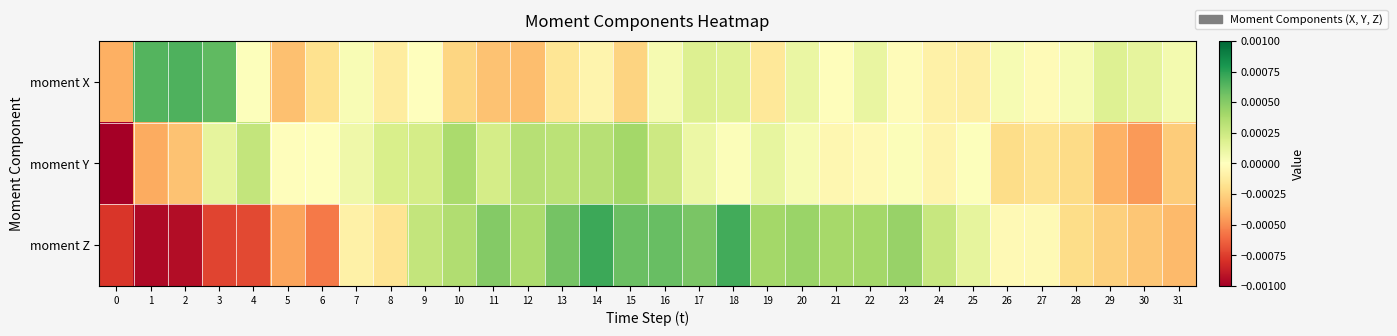

List the series in order of their overall mean, lowest first.

moment Y, moment X, moment Z